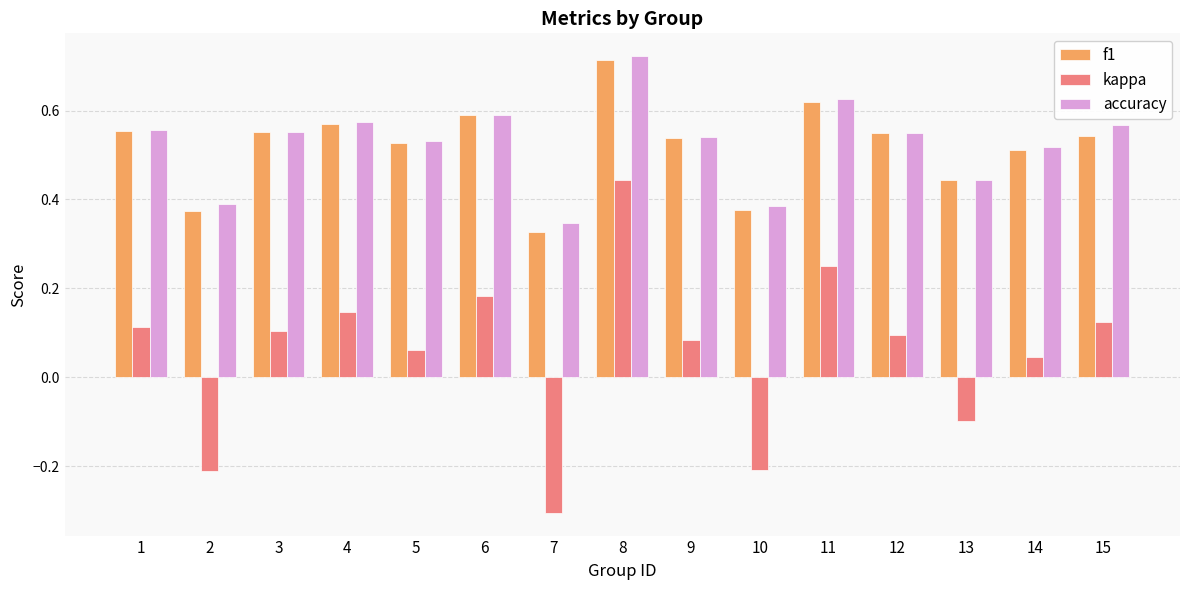

How many bars are there in total?

45